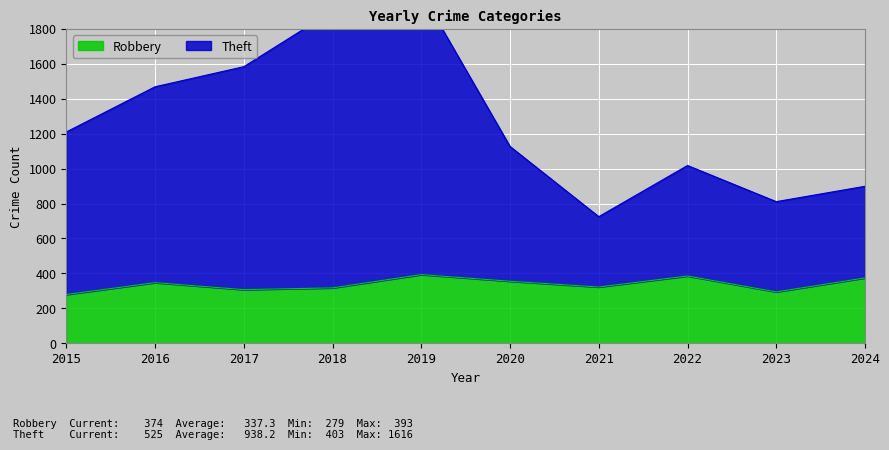

Rank the series by their maximum value, from highest to lowest.

Theft, Robbery